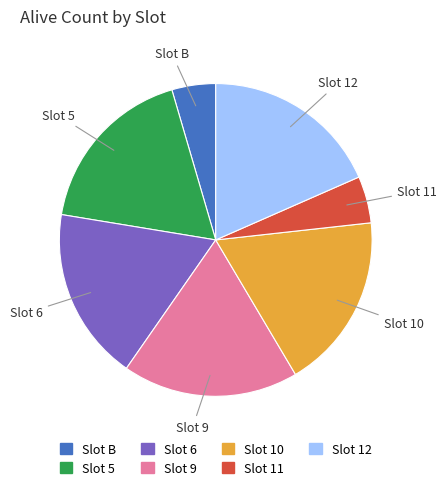

Does Slot 9 account for over 50% of the chart?

No